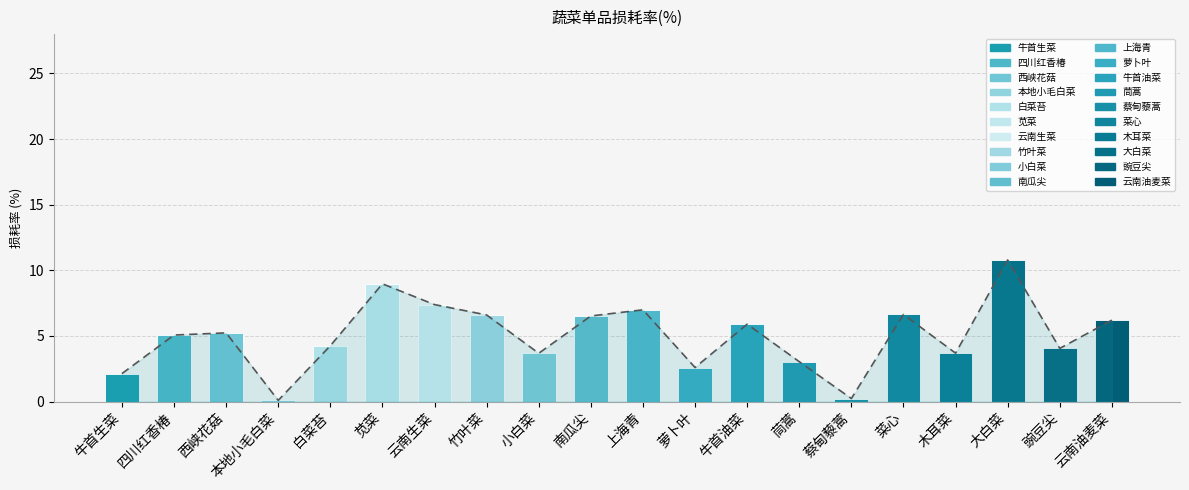

What is the label of the 12th bar from the right?

小白菜